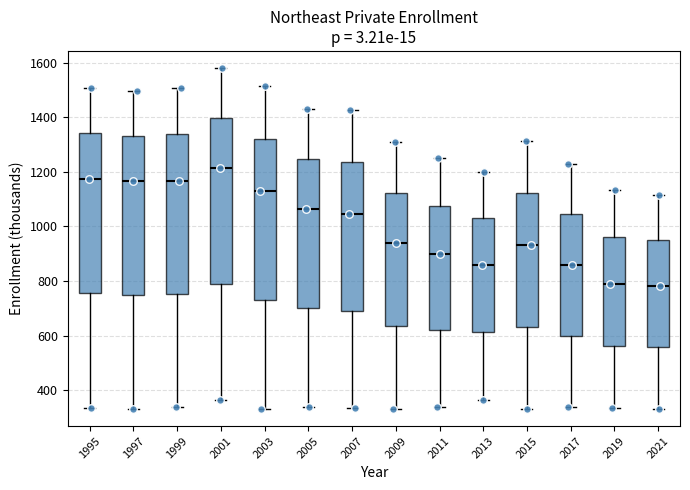

Reading left to right, transcribe this box plot: for each box, give where its median line is, the range the box spans, and where its two whiskers end, as read against the y-axis. The values are not printed on the chart, so give them approximately, as read against the axis.

1995: median 1180, box 760 to 1340, whiskers 340 to 1500
1997: median 1160, box 740 to 1340, whiskers 340 to 1500
1999: median 1160, box 760 to 1340, whiskers 340 to 1500
2001: median 1220, box 800 to 1400, whiskers 360 to 1580
2003: median 1140, box 740 to 1320, whiskers 340 to 1520
2005: median 1060, box 700 to 1240, whiskers 340 to 1420
2007: median 1040, box 700 to 1240, whiskers 340 to 1420
2009: median 940, box 640 to 1120, whiskers 340 to 1300
2011: median 900, box 620 to 1080, whiskers 340 to 1260
2013: median 860, box 620 to 1040, whiskers 360 to 1200
2015: median 940, box 640 to 1120, whiskers 340 to 1320
2017: median 860, box 600 to 1040, whiskers 340 to 1220
2019: median 800, box 560 to 960, whiskers 340 to 1140
2021: median 780, box 560 to 940, whiskers 340 to 1120